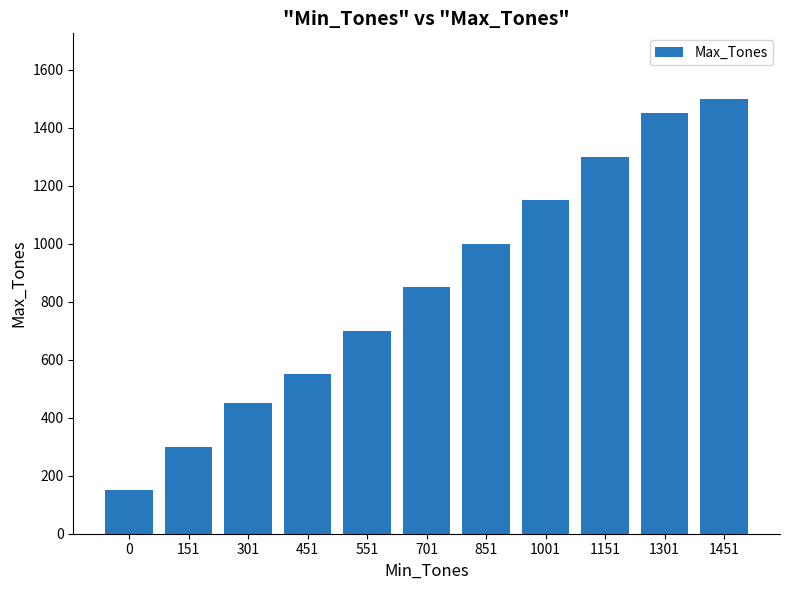

Read the value at 1001.

1150